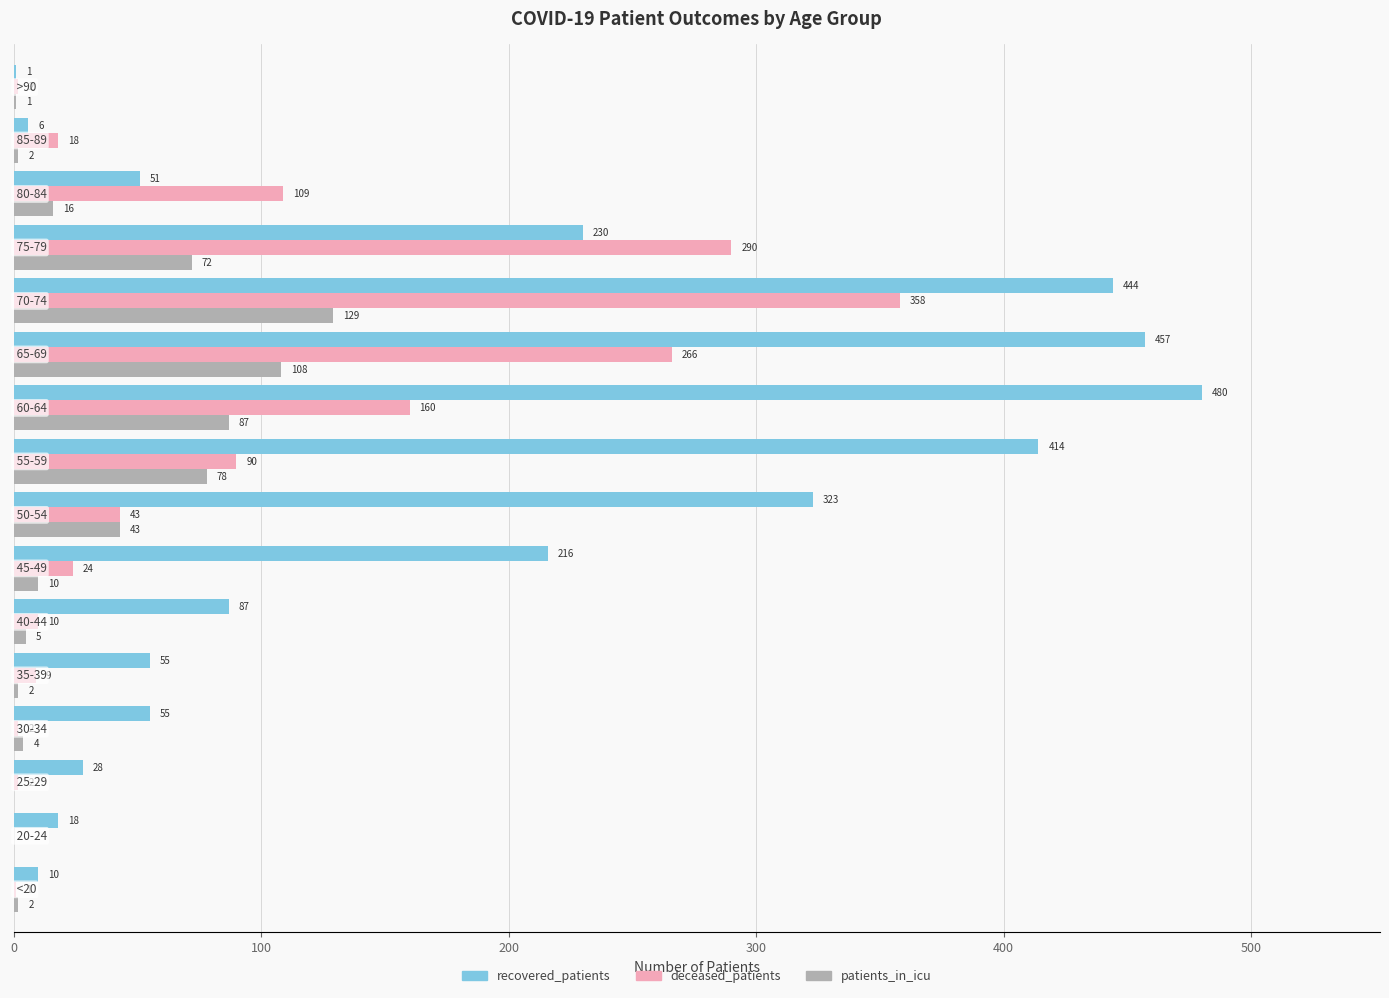

What are all the series names shown in the legend?

recovered_patients, deceased_patients, patients_in_icu